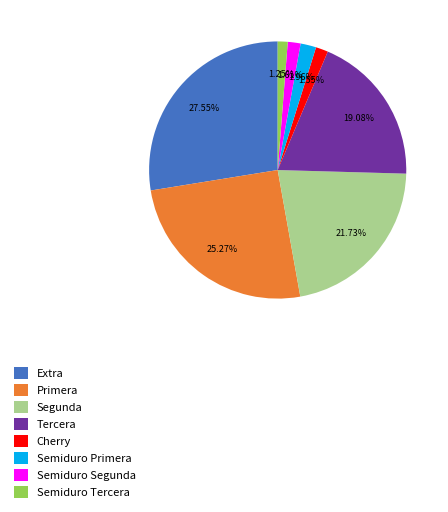

To the nearest percent, what is the average slice percentage?

12%